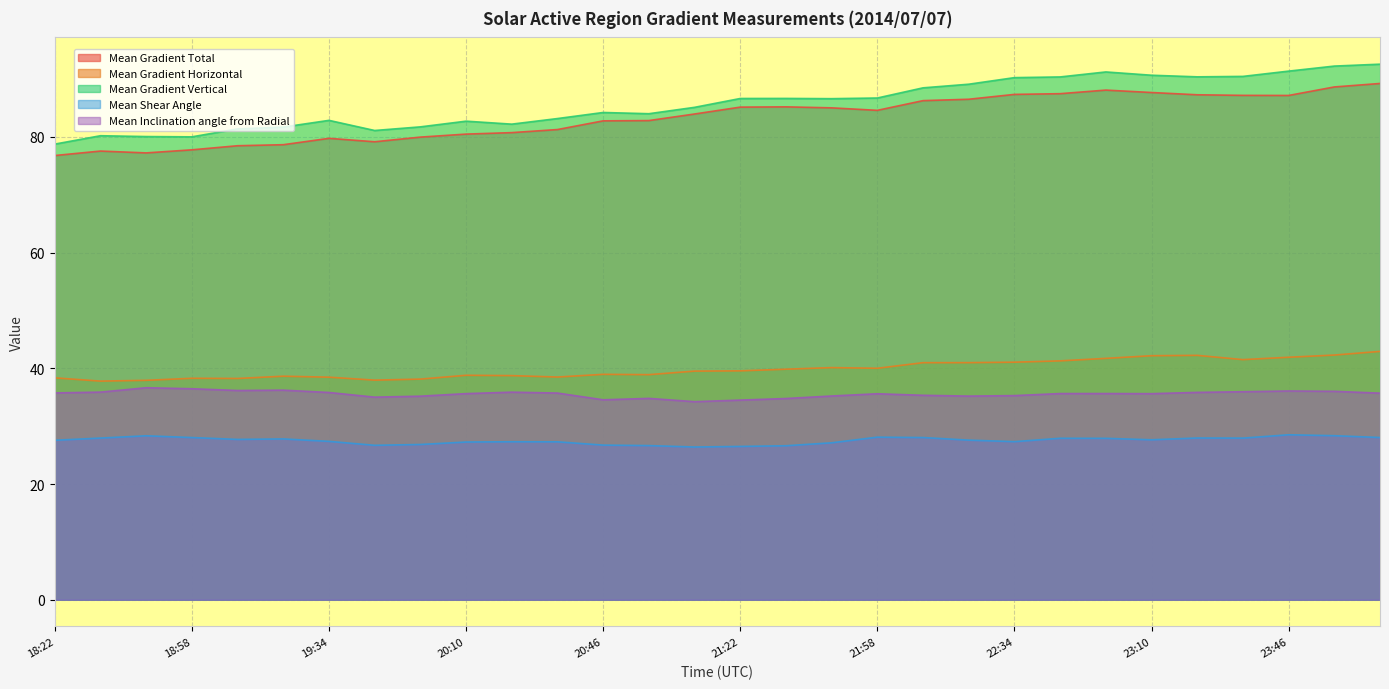

True or false: Mean Inclination angle from Radial and Mean Gradient Vertical intersect in this chart.

False